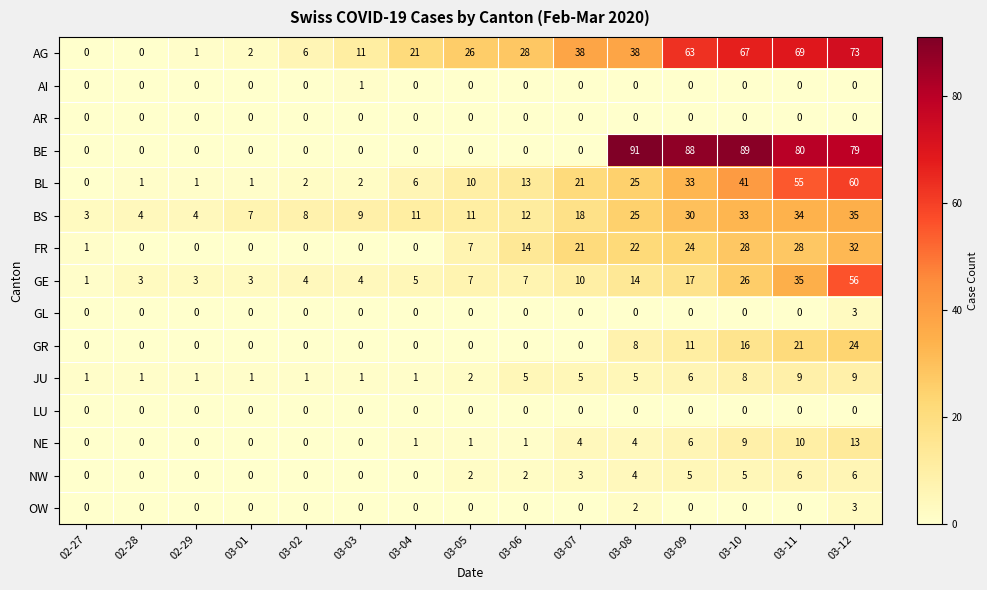

At which label is FR closest to 16?

03-06